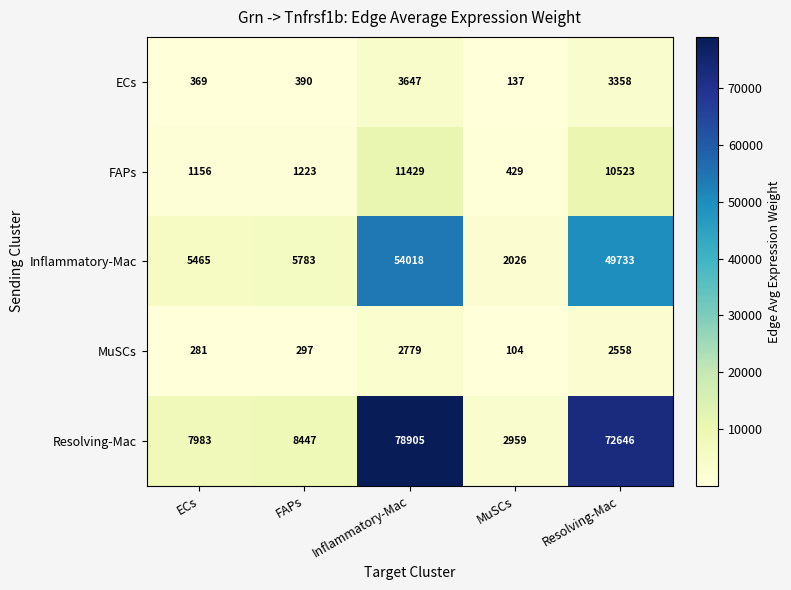

Reading left to right, extract all data points from this chart.

ECs: ECs=369	FAPs=390	Inflammatory-Mac=3647	MuSCs=137	Resolving-Mac=3358
FAPs: ECs=1156	FAPs=1223	Inflammatory-Mac=11429	MuSCs=429	Resolving-Mac=10523
Inflammatory-Mac: ECs=5465	FAPs=5783	Inflammatory-Mac=54018	MuSCs=2026	Resolving-Mac=49733
MuSCs: ECs=281	FAPs=297	Inflammatory-Mac=2779	MuSCs=104	Resolving-Mac=2558
Resolving-Mac: ECs=7983	FAPs=8447	Inflammatory-Mac=78905	MuSCs=2959	Resolving-Mac=72646